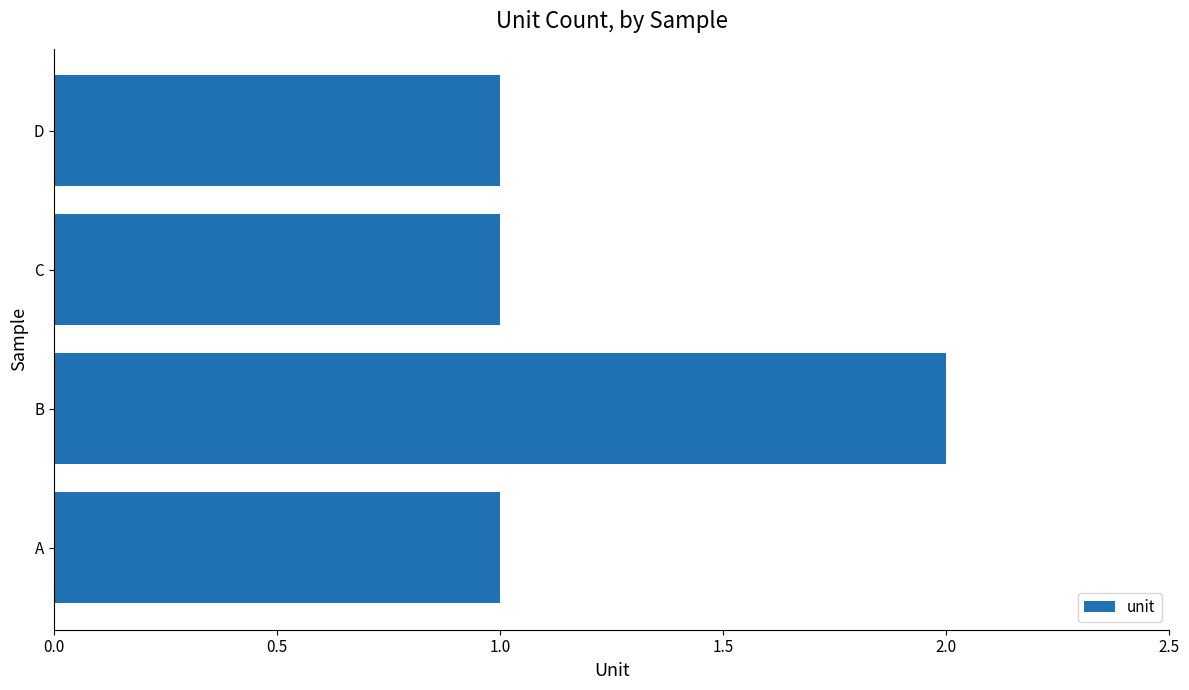

Does the chart contain any negative values?

No